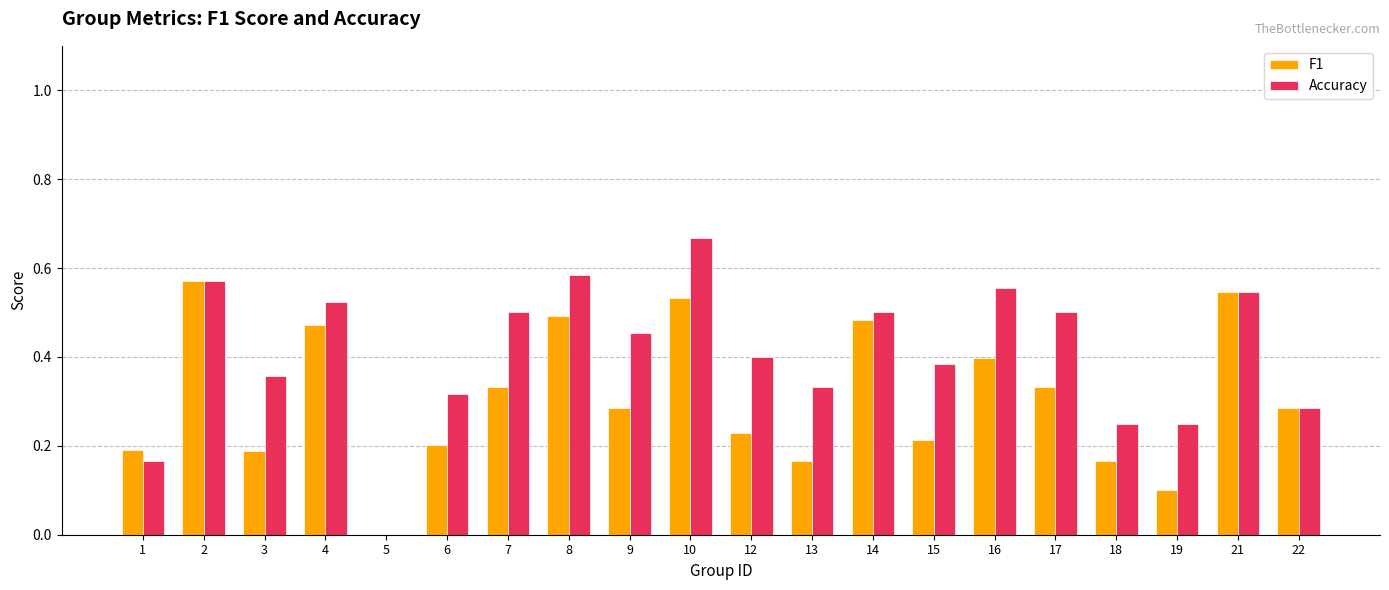

Which series has the largest total across all categories?

Accuracy